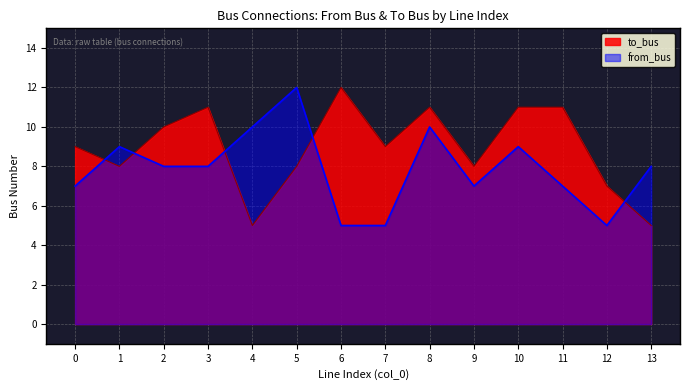

At which label is from_bus closest to 8?

2